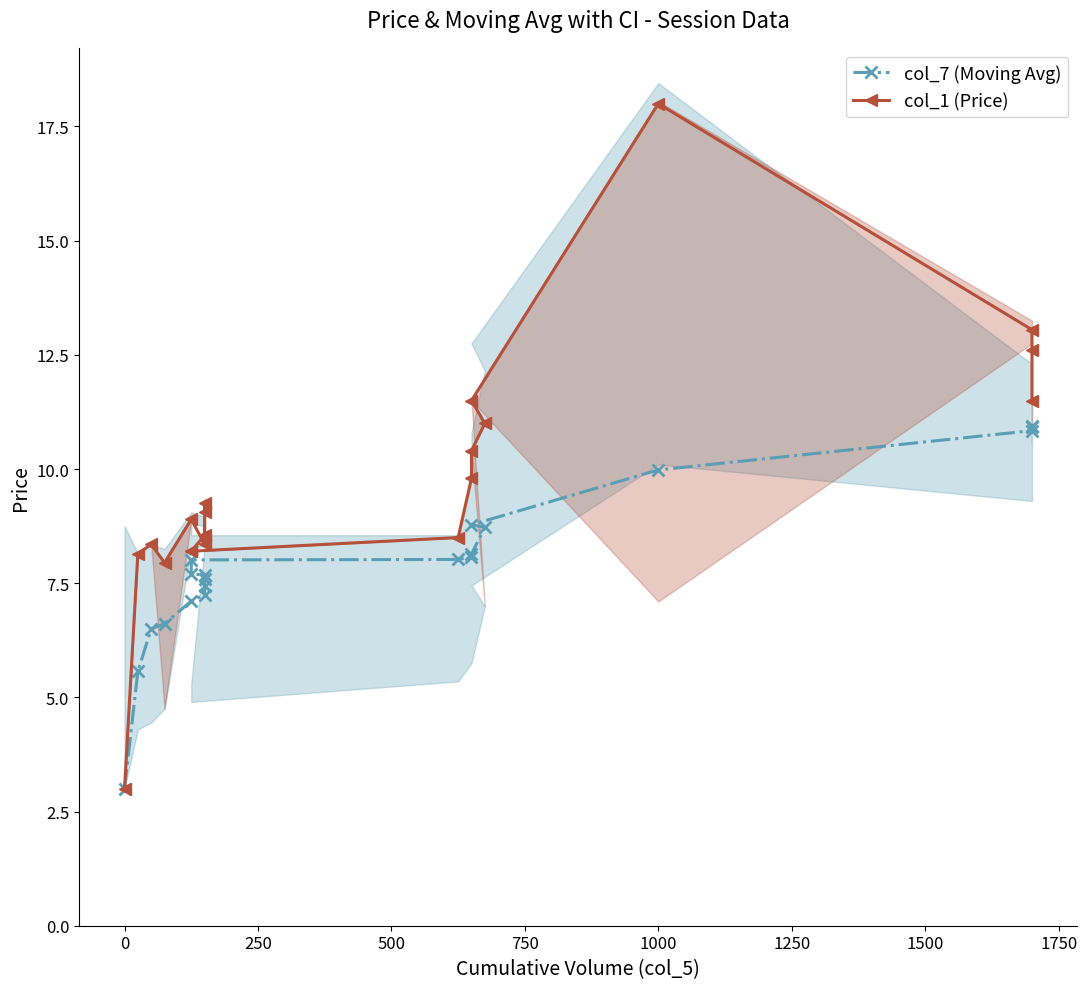

List the series in order of their overall mean, lowest first.

col_7 (Moving Avg), col_1 (Price)